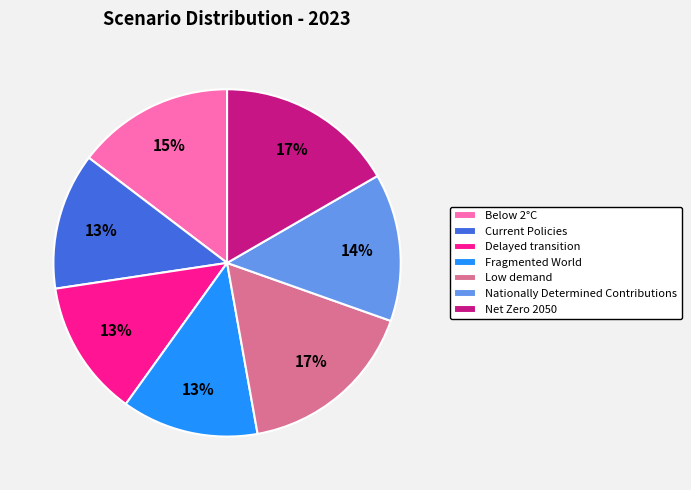

Between Nationally Determined Contributions and Fragmented World, which is larger?

Nationally Determined Contributions